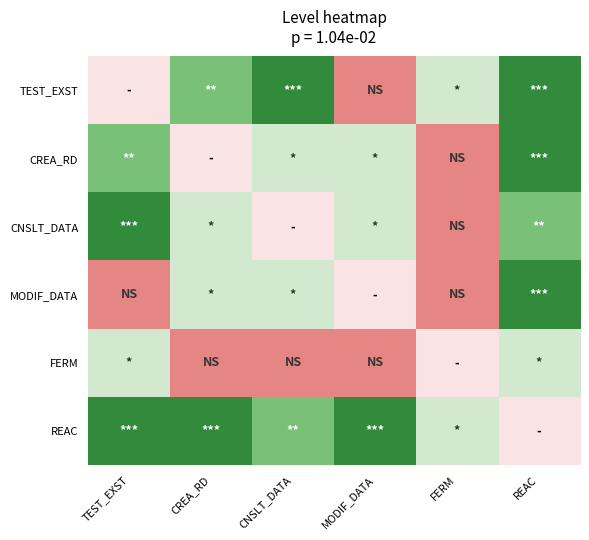

At how many categories does at least one series exceed 2?

5